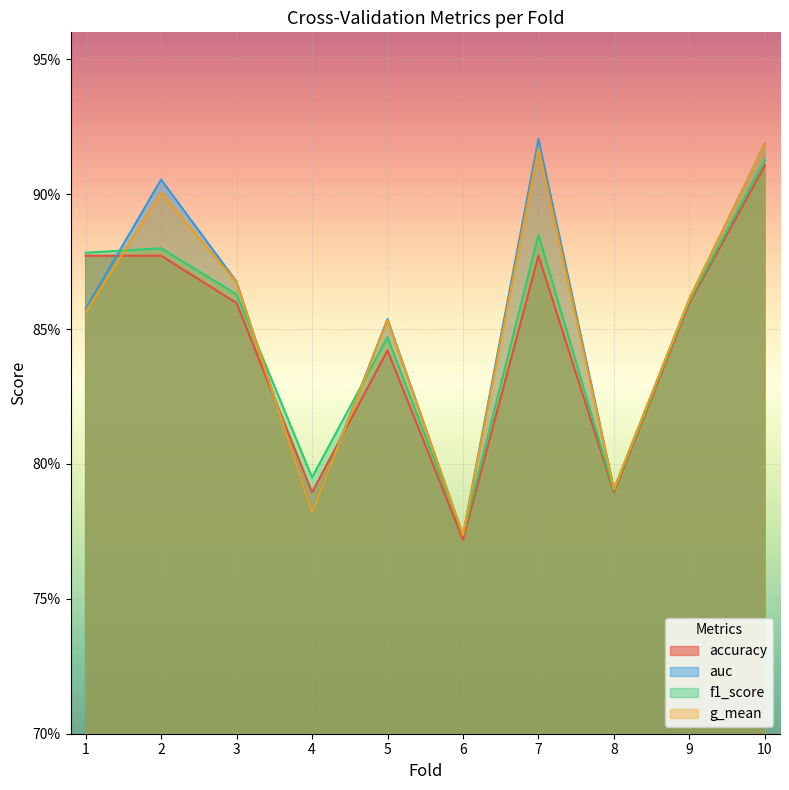

Rank the series by their maximum value, from highest to lowest.

auc, g_mean, f1_score, accuracy